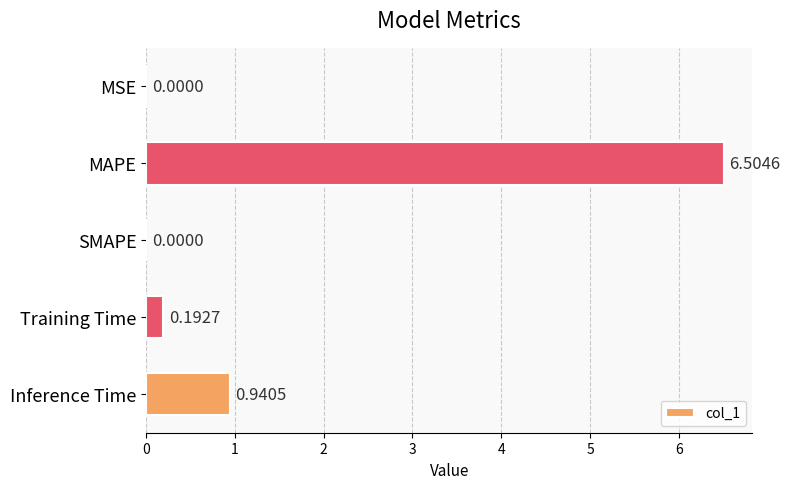

At which category does the chart reach its peak across all series?

MAPE